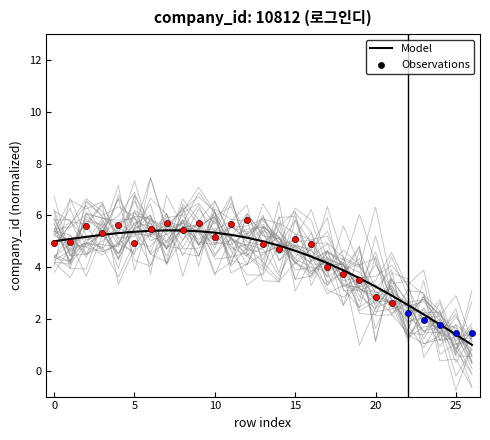

Which has a higher value, 22 or 9?

9